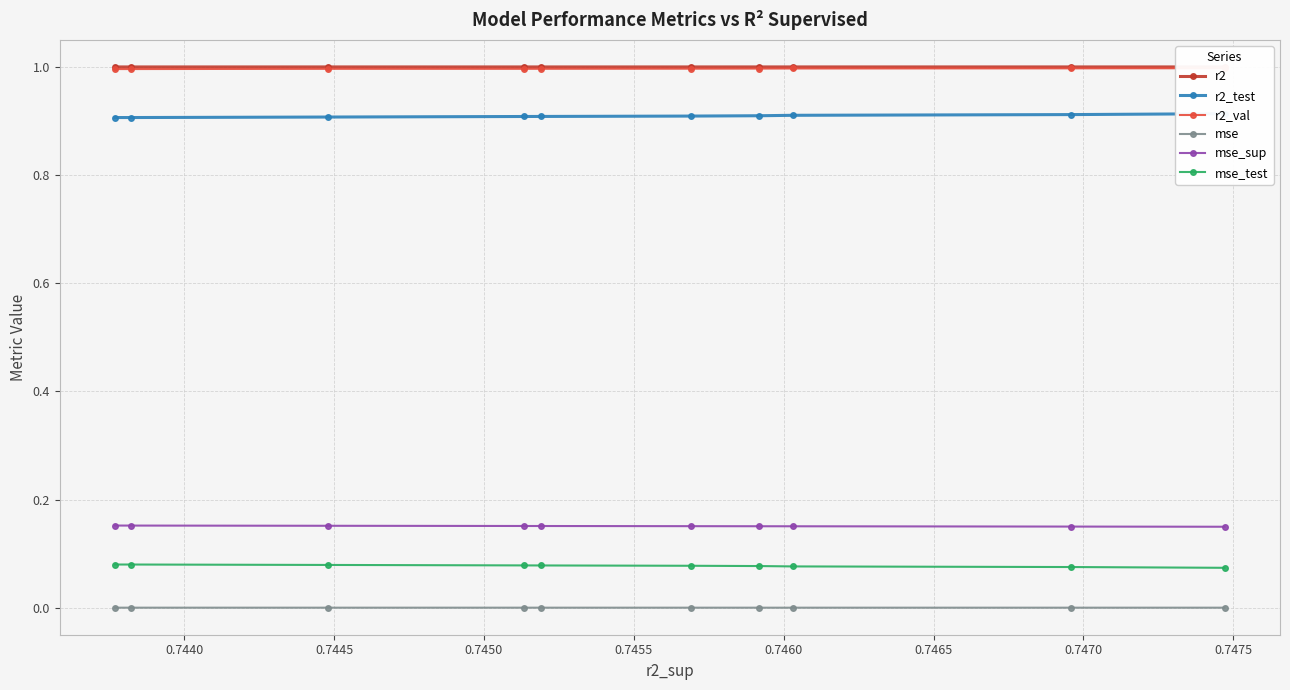

What is the greatest value displayed?

1.0